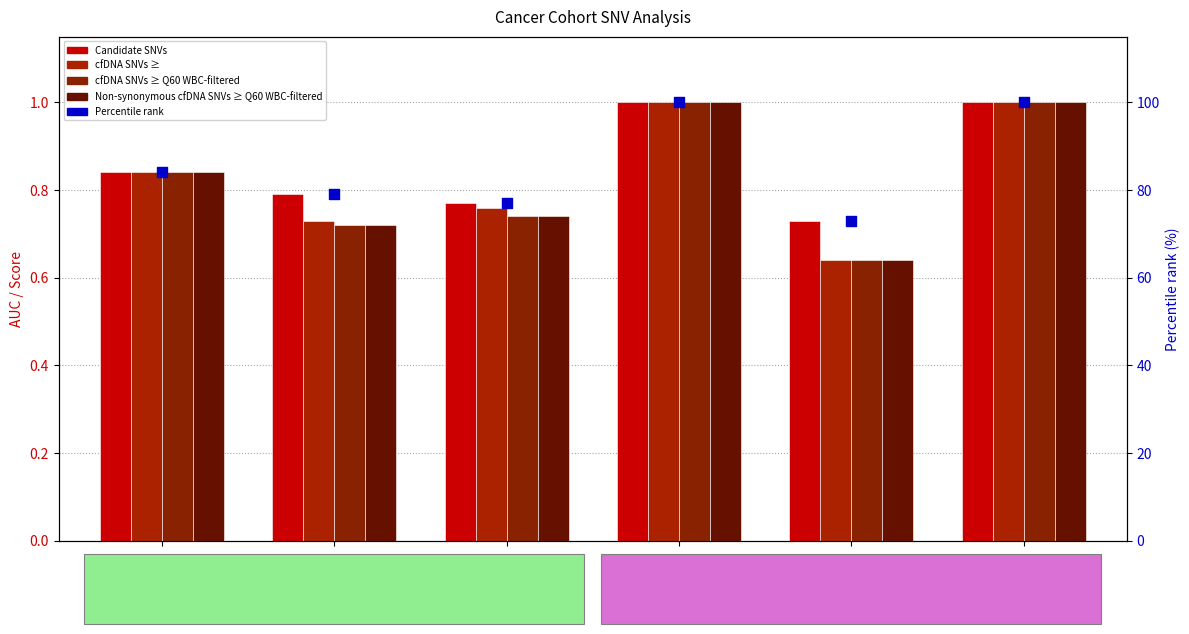

Which series has the largest total across all categories?

Candidate SNVs percentile